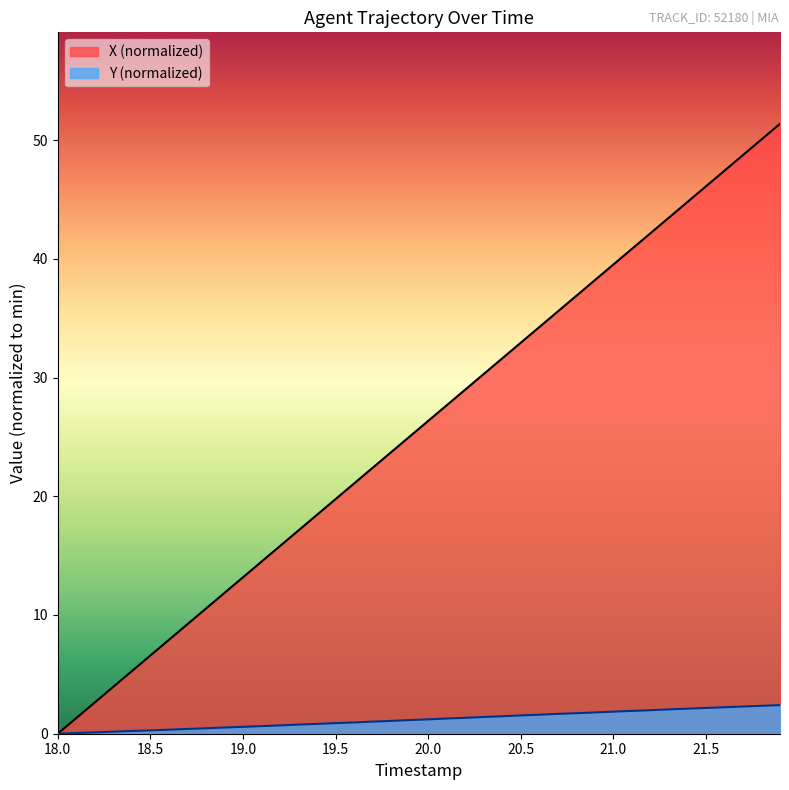

Which series has the largest range (max minus min)?

X (normalized)